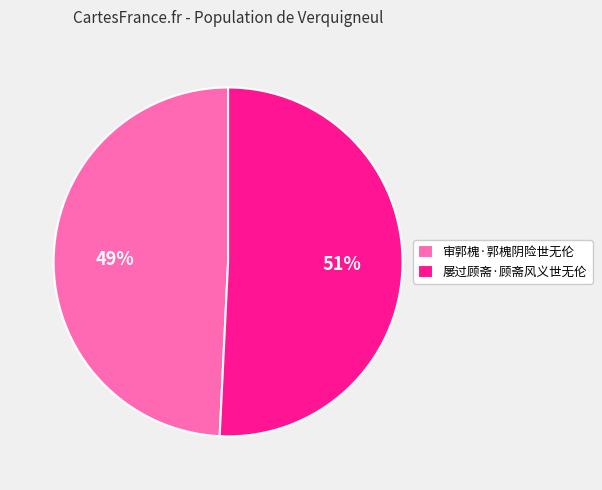

To the nearest percent, what is the combined percentage of 审郭槐·郭槐阴险世无伦 and 屡过顾斋·顾斋风义世无伦?

100%